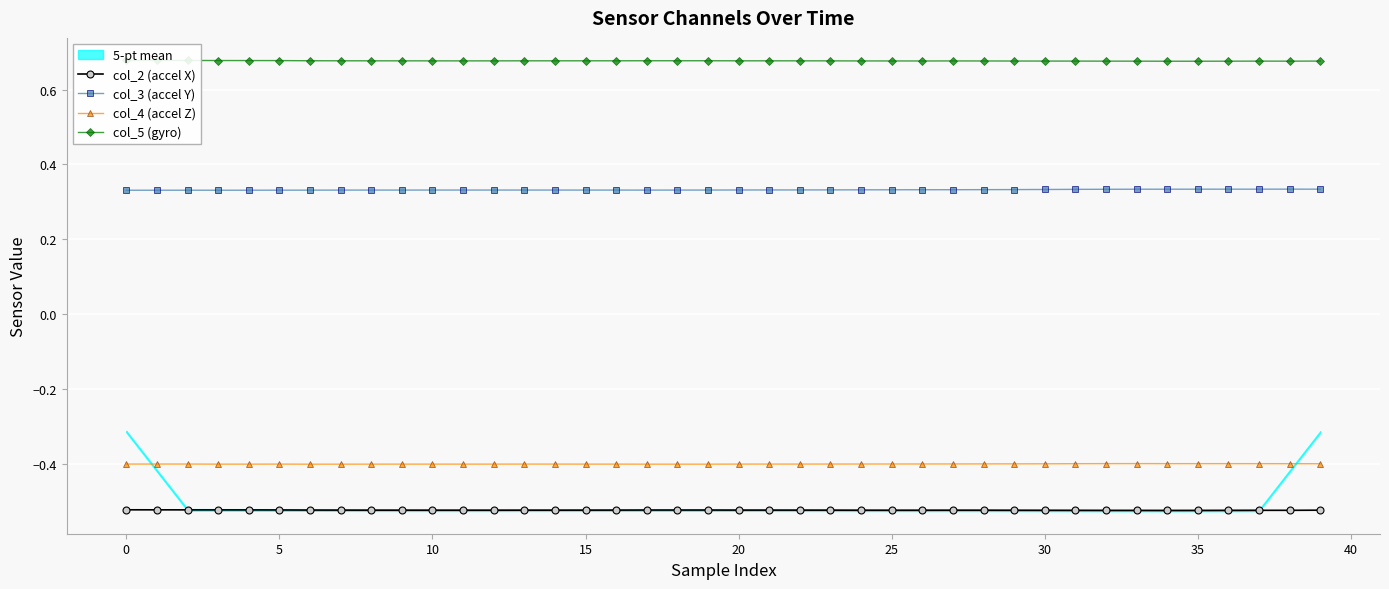

In col_2 (accel X), how many points are higher than both neighbors (excluding endpoints)?

1